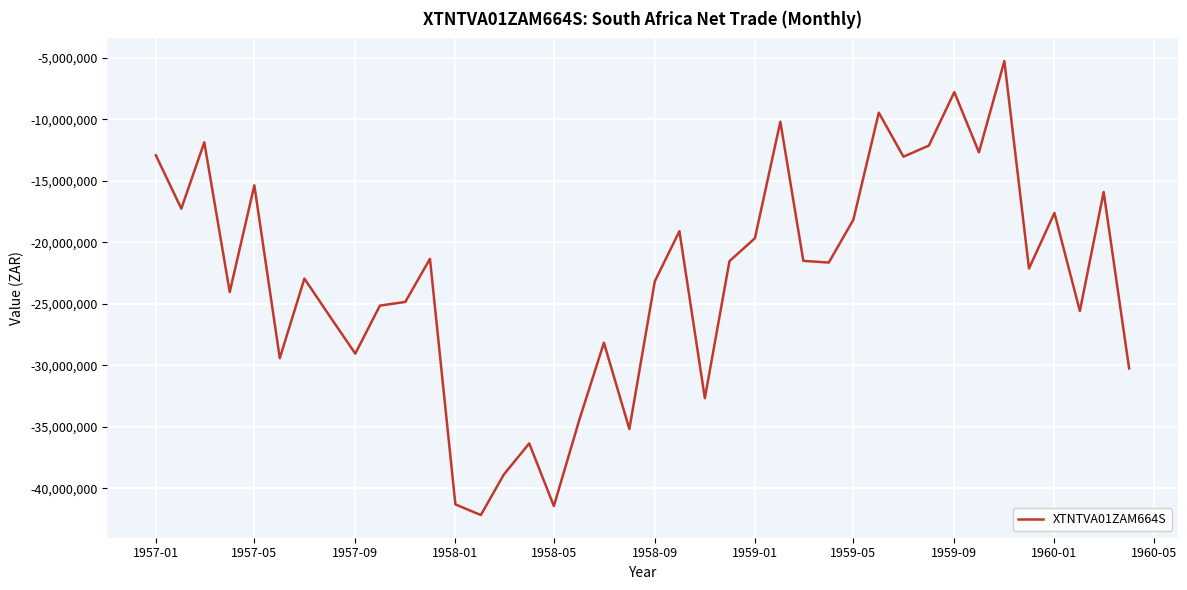

What is the minimum value shown in the chart?

-42177820